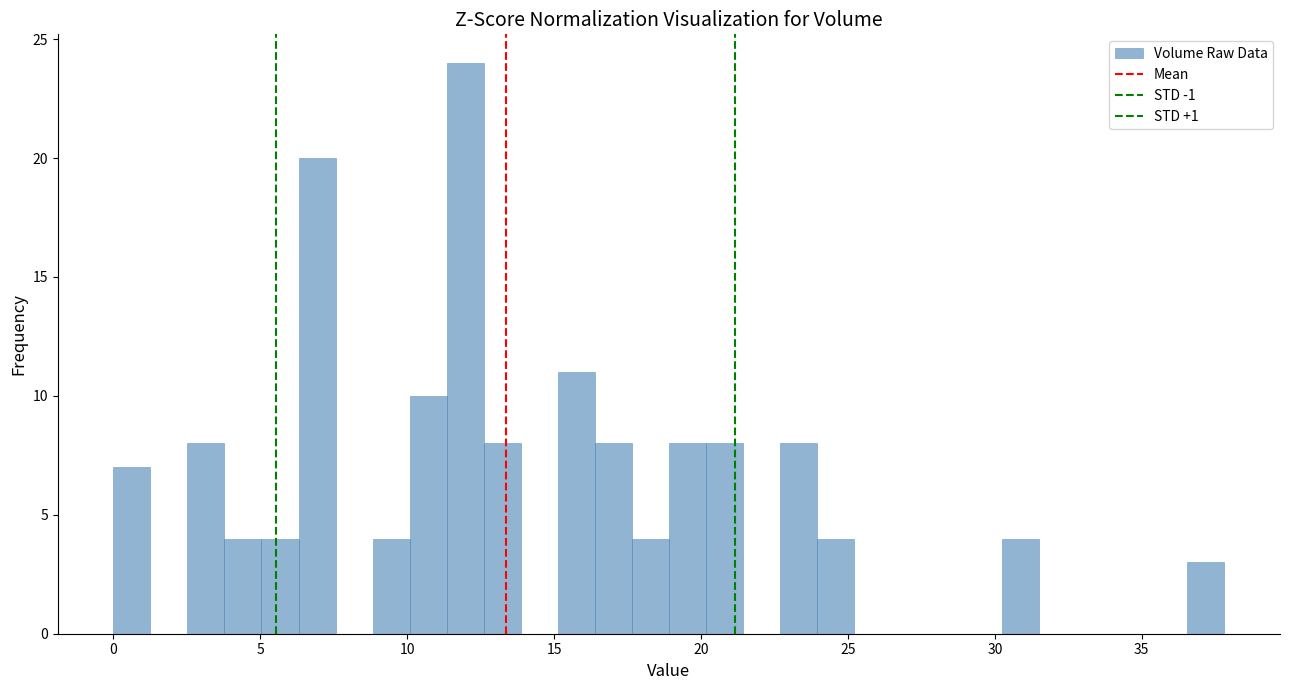

Around what value on the x-axis is the tallest bar? Give the approximate position of its centre, as read against the axis.

12.0